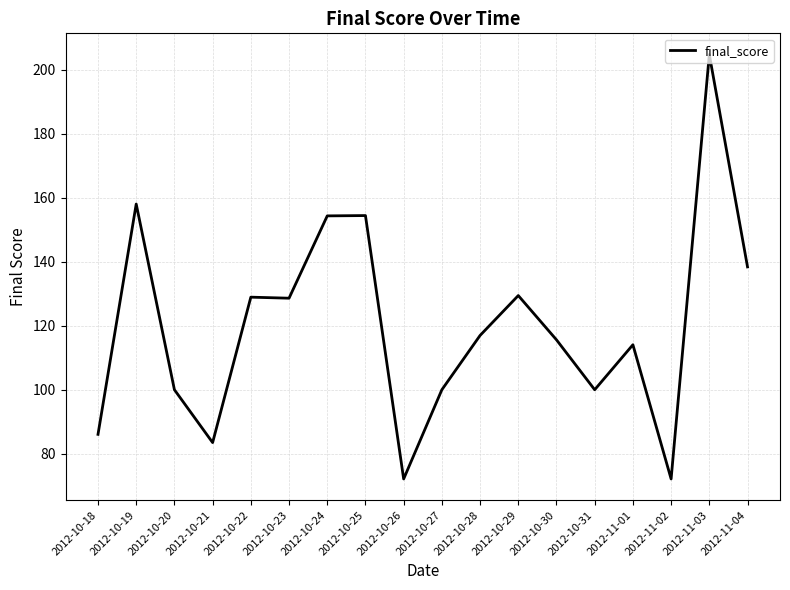

The chart shows a value of 61.0 at 2012-10-23. True or false?

False